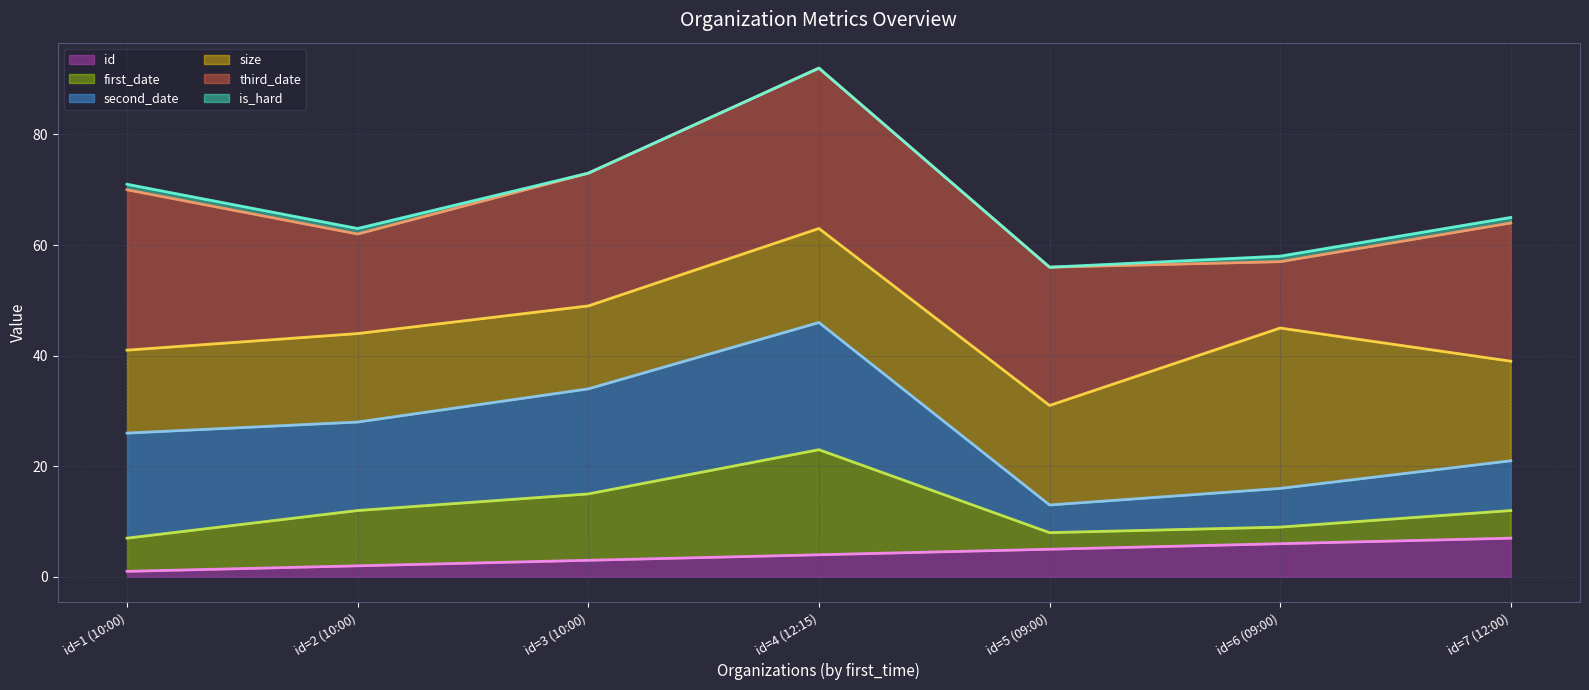

How many categories are shown in the chart?

7